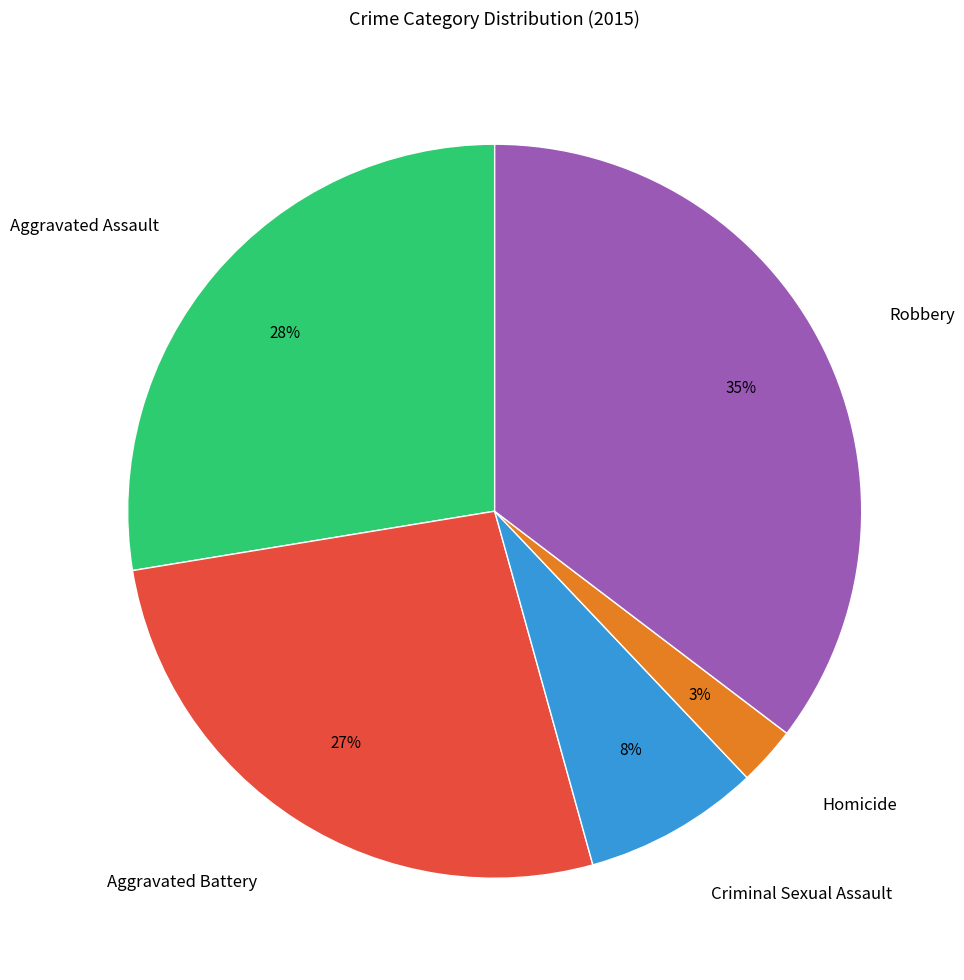

Do Aggravated Battery and Aggravated Assault together represent more than half of the pie?

Yes